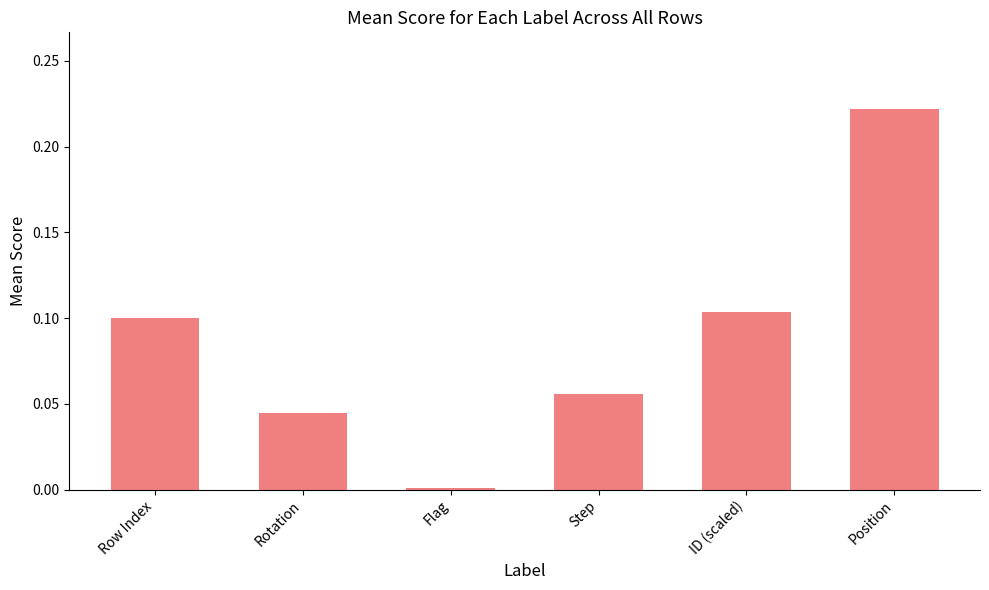

List the labels in order of value, largest first.

Position, ID (scaled), Row Index, Step, Rotation, Flag